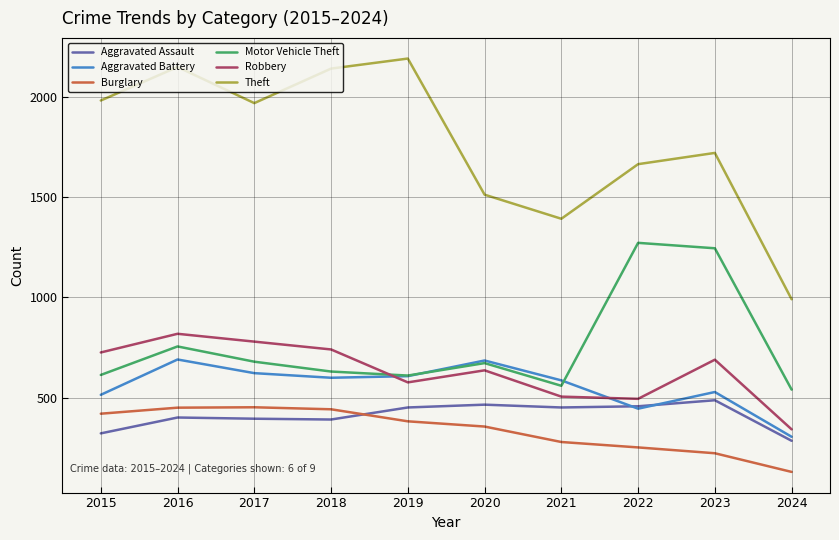

What is the total value across all series at 2015?

4580